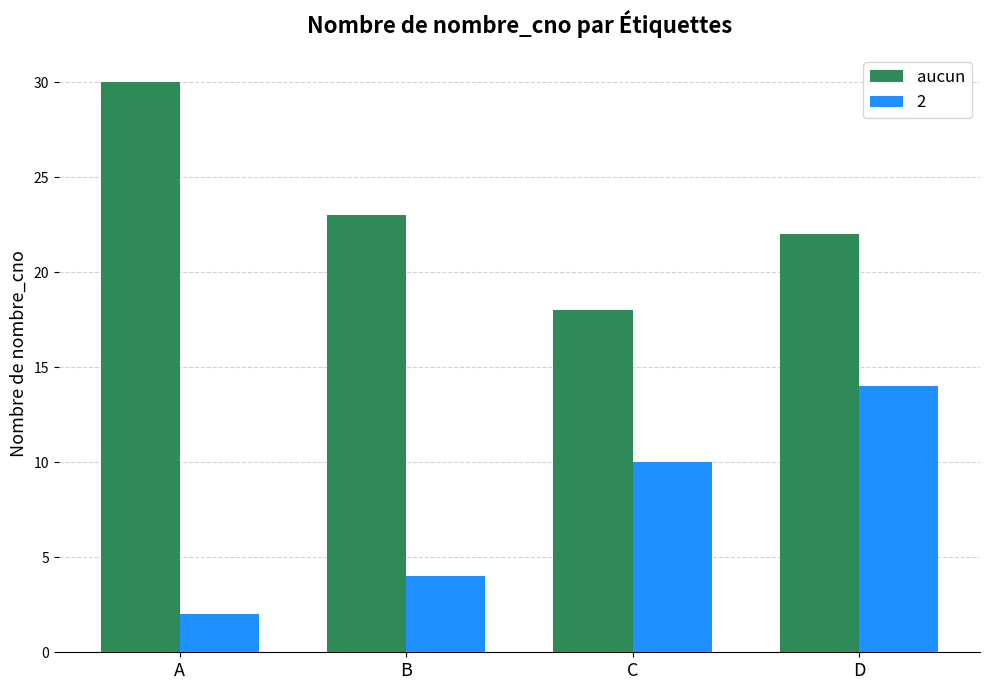

Are the bars horizontal?

No